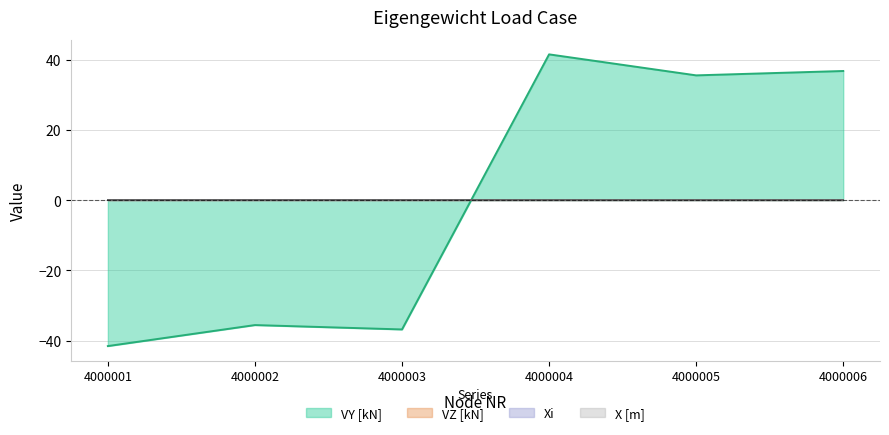

Reading left to right, extract all data points from this chart.

VY [kN]: -41.6	-35.6	-36.8	41.6	35.6	36.8
VZ [kN]: 0.0	0.0	0.0	0.0	0.0	0.0
X [m]: 0.0	0.0	0.0	0.0	0.0	0.0
Xi: 0.0	0.0	0.0	0.0	0.0	0.0